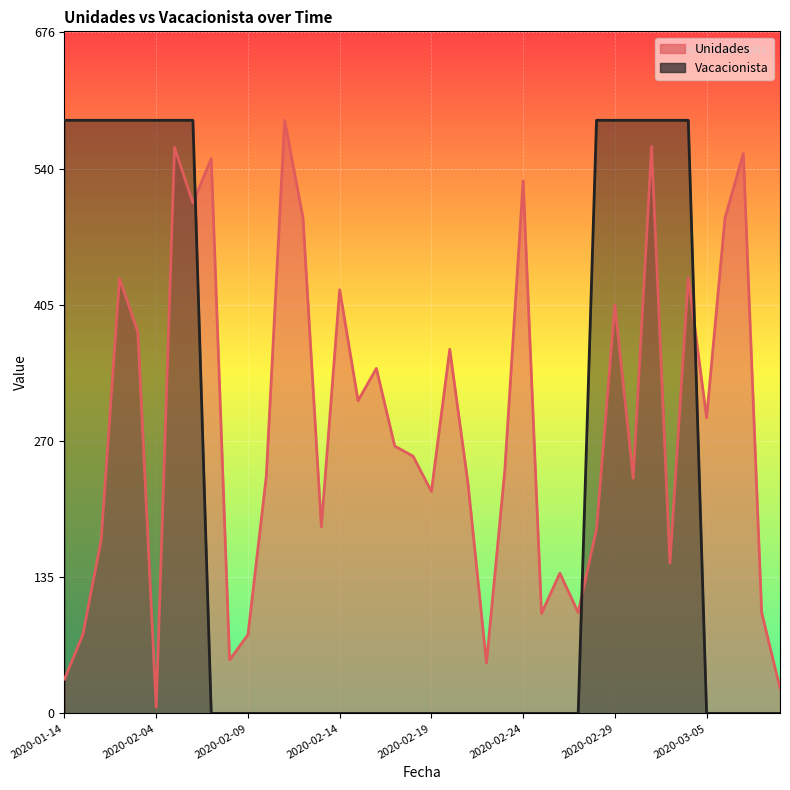

What is the sum of the Unidades values at 2020-02-02 and 2020-02-04?

437